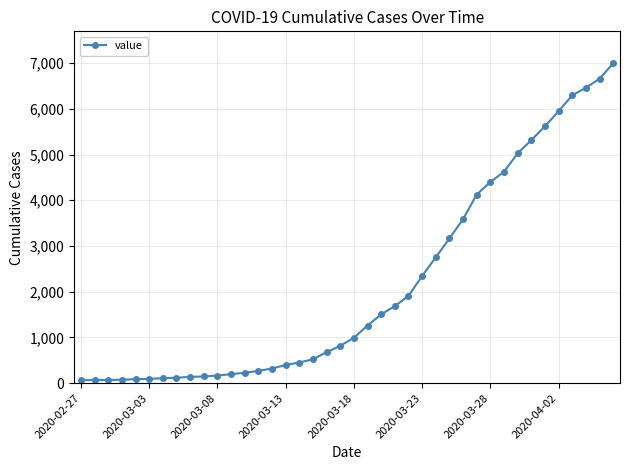

What is the maximum value shown in the chart?

6995